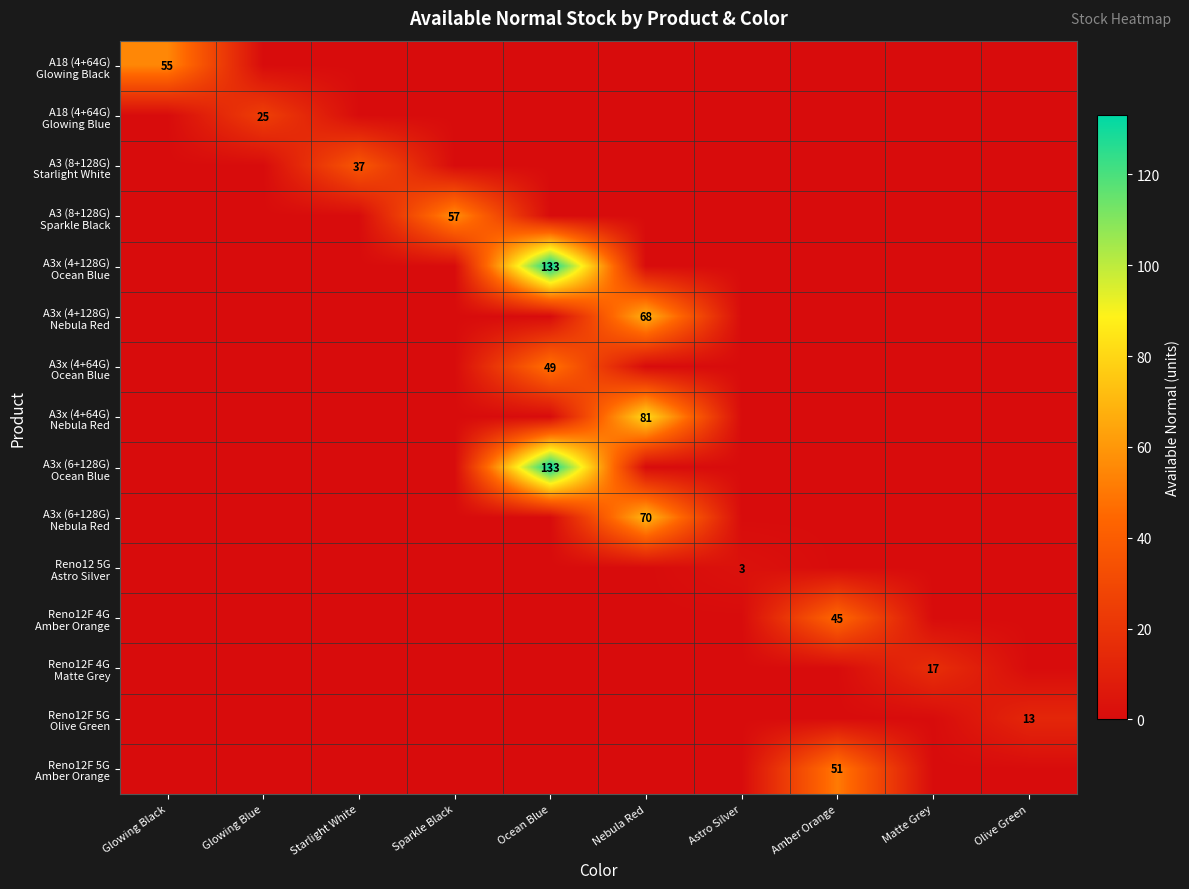

Which has a higher value, Amber Orange or Glowing Blue?

Amber Orange